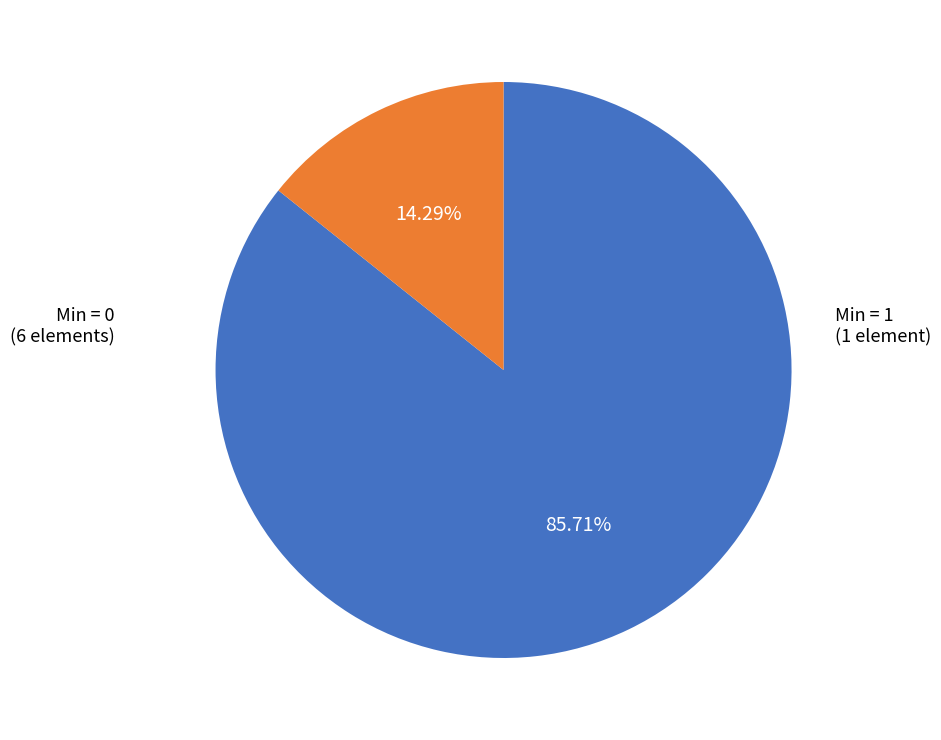

Does any single category account for the majority?

Yes